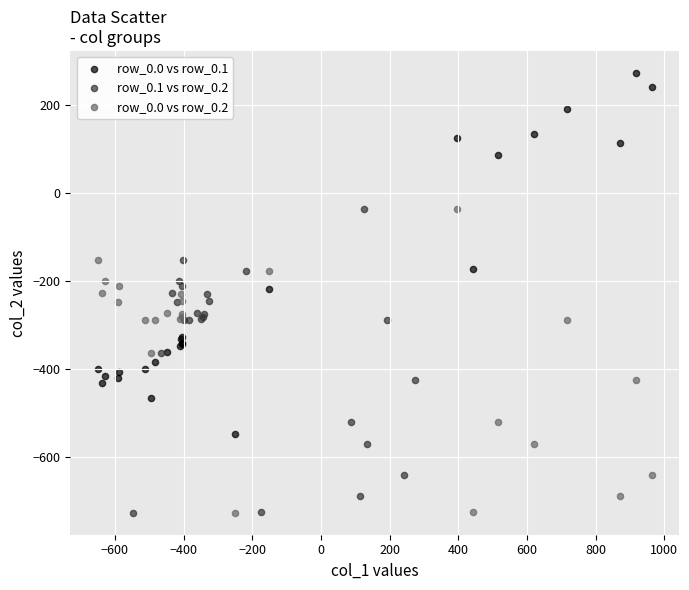

Which series has the widest spread of Y values?

row_0.0 vs row_0.1